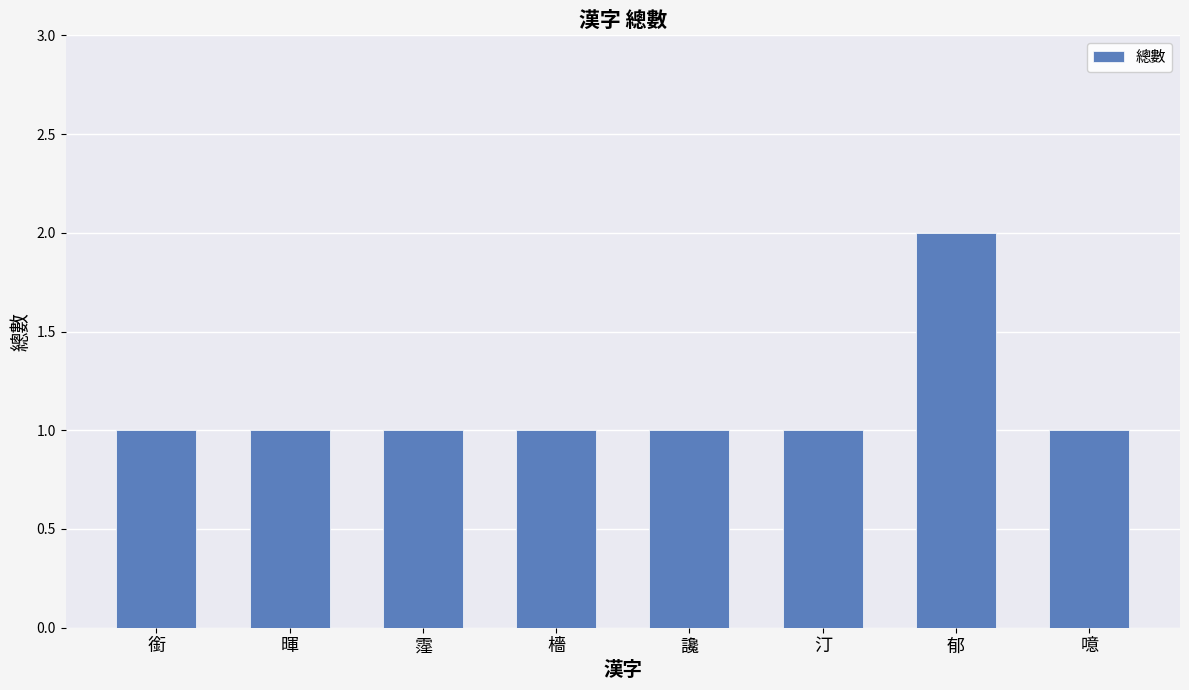

Approximately how many times larger is the value at 噫 compared to 霪?

1.0